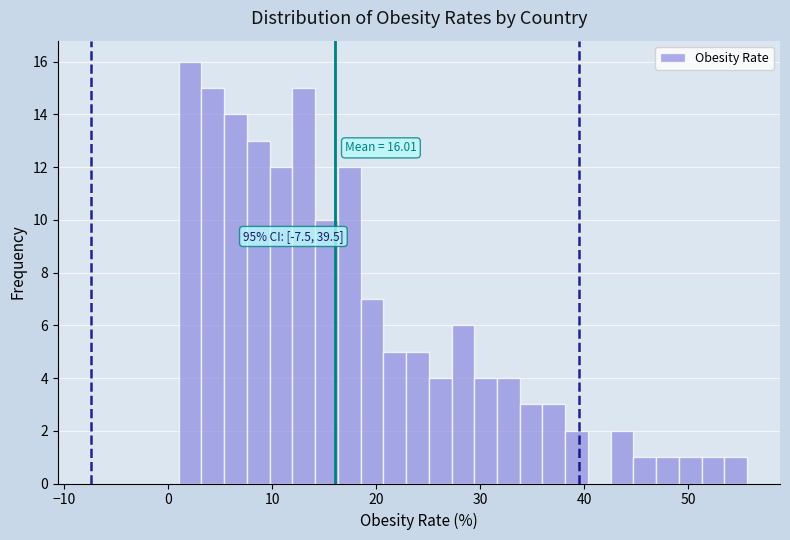

Around what value on the x-axis is the tallest bar? Give the approximate position of its centre, as read against the axis.

2